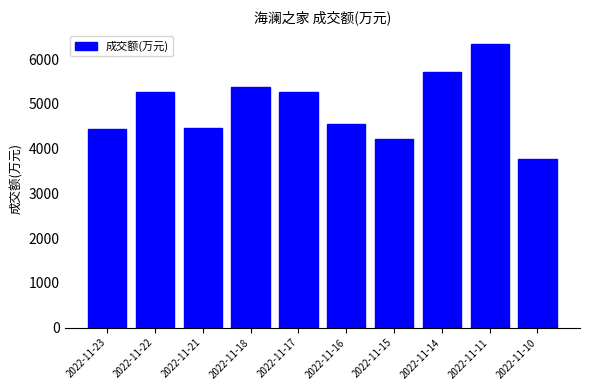

What is the greatest value displayed?

6331